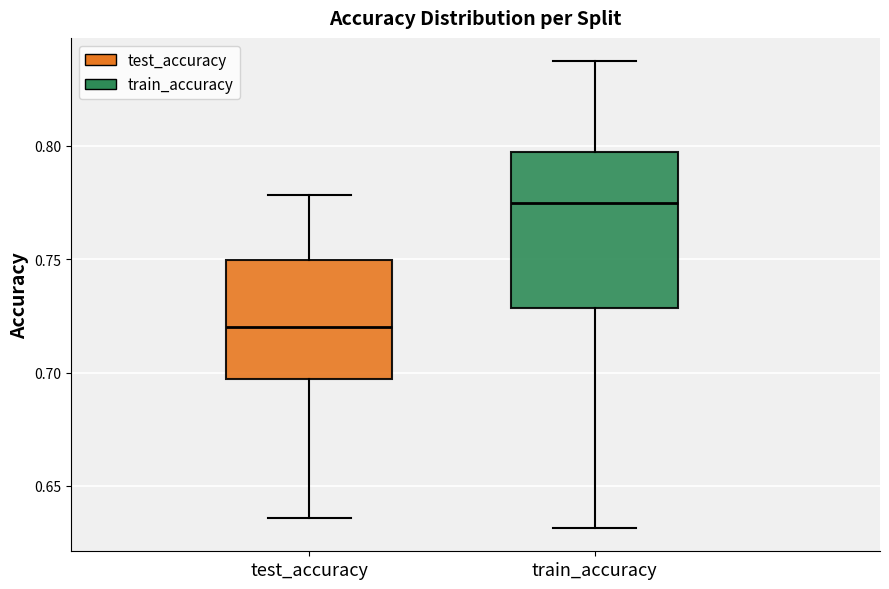

Comparing the boxes themselves (not the whiskers), which one is the tallest?

train_accuracy